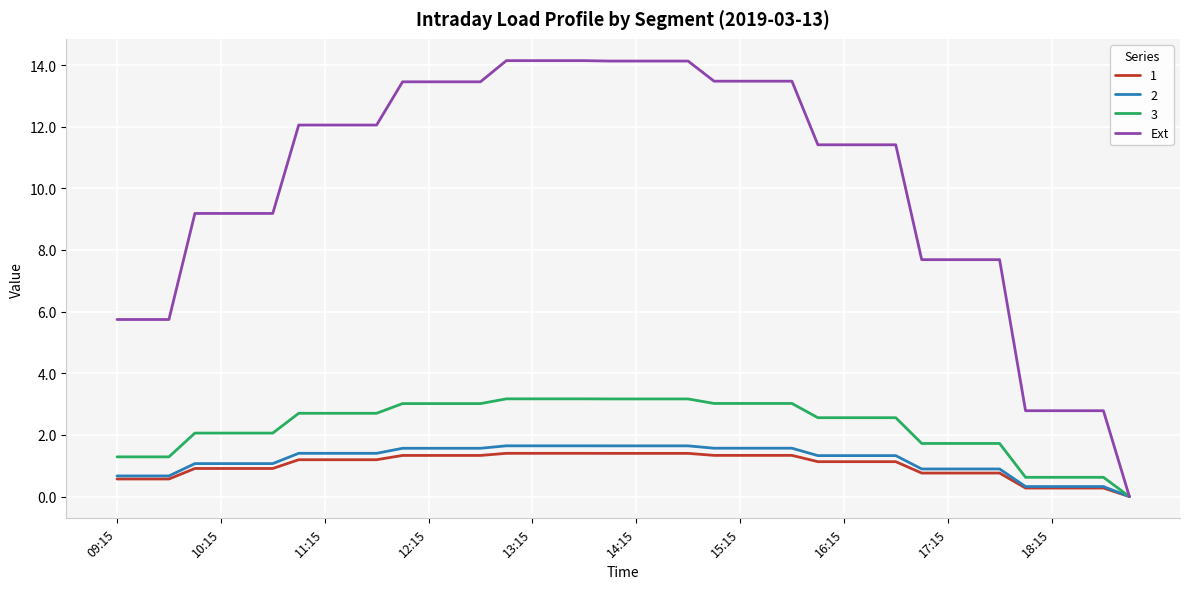

Which series has the largest range (max minus min)?

Ext